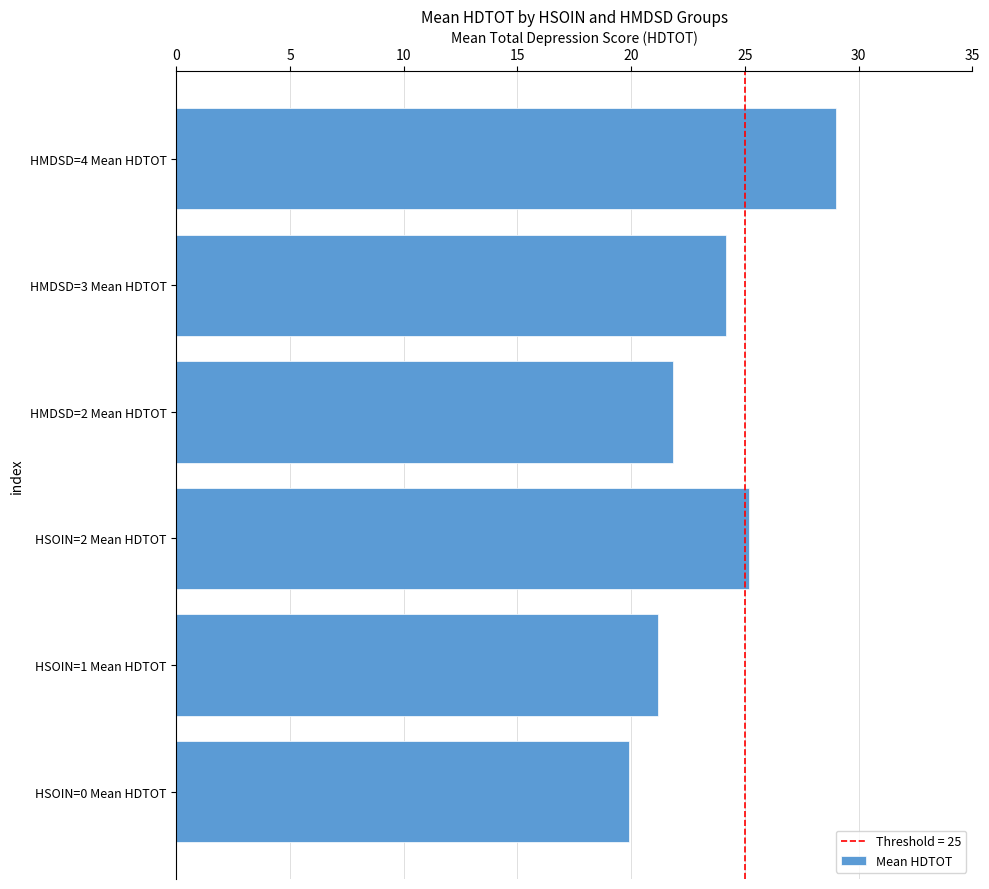

How many data points are less than 24?

3